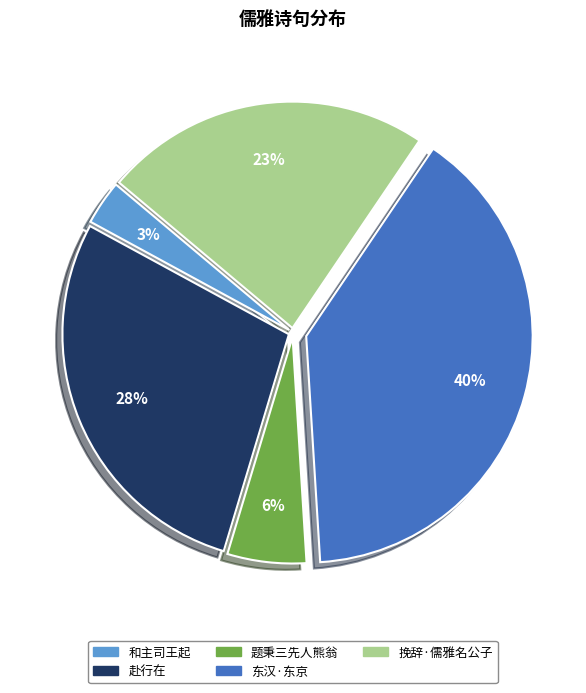

Is there a majority slice in this chart?

No